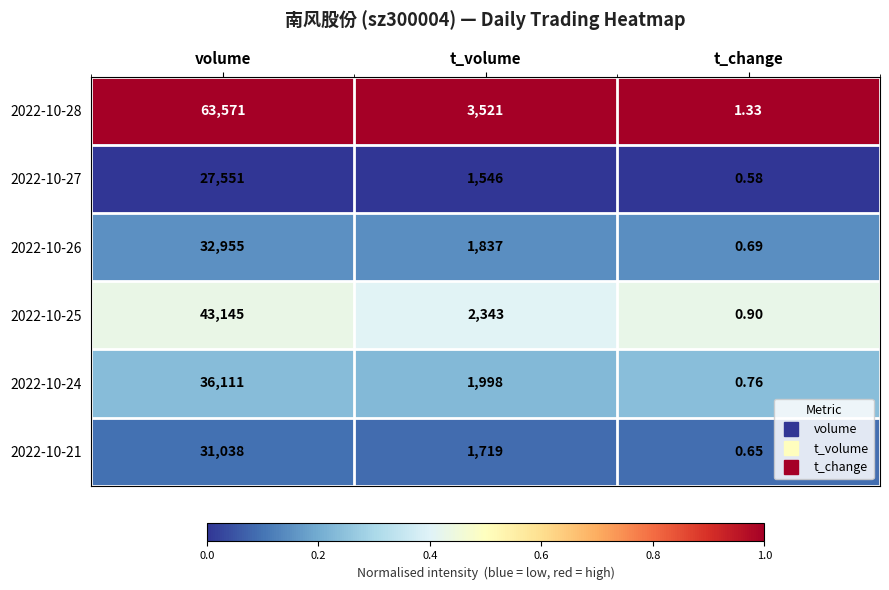

At which label is 2022-10-25 closest to 21572?

t_volume